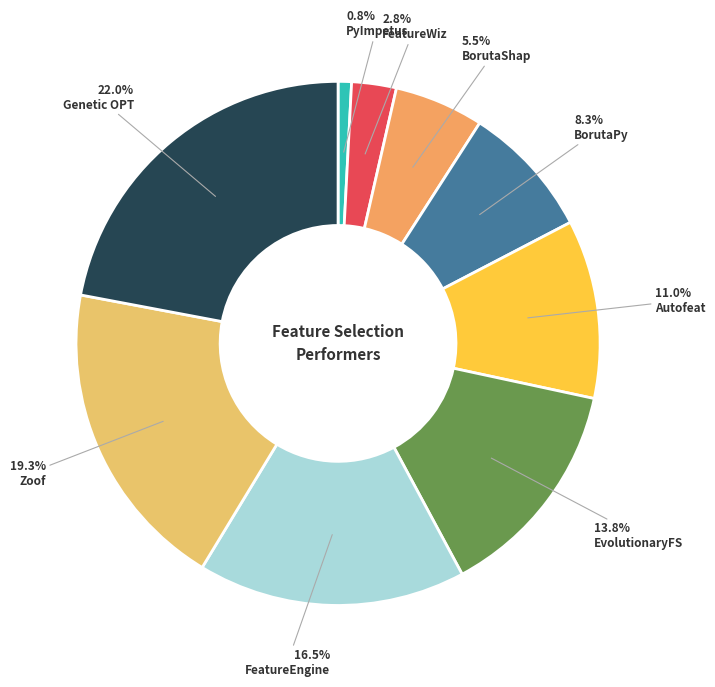

Is there a majority slice in this chart?

No